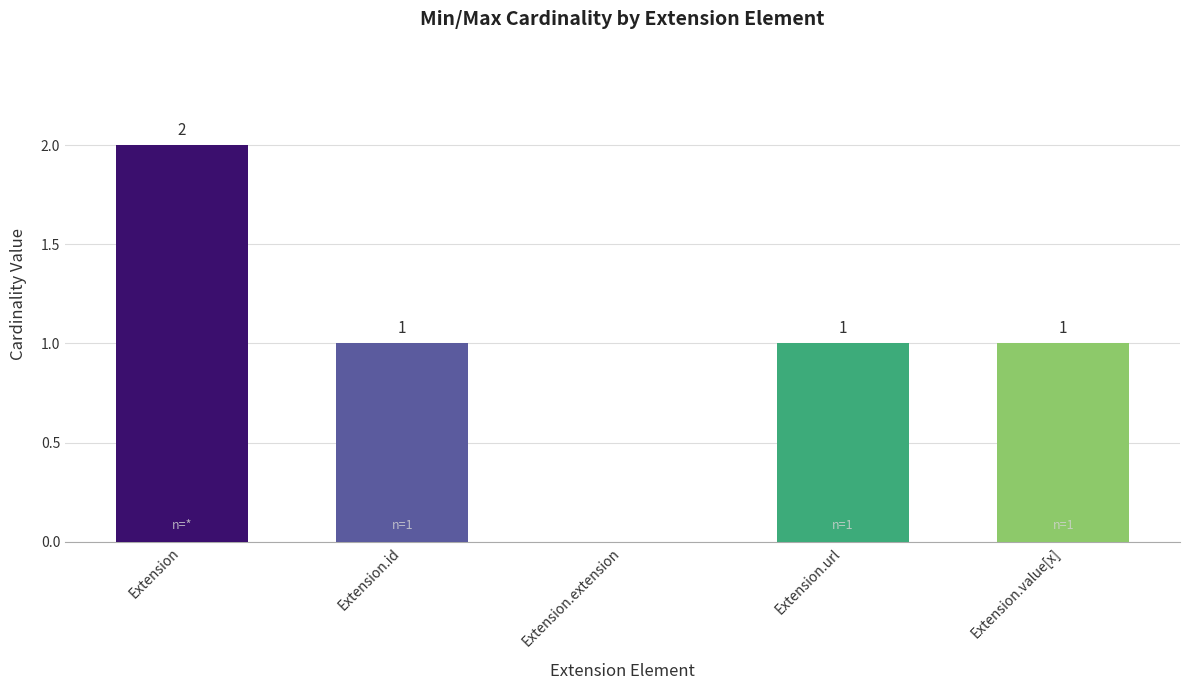

How many values are between 1 and 2?

4